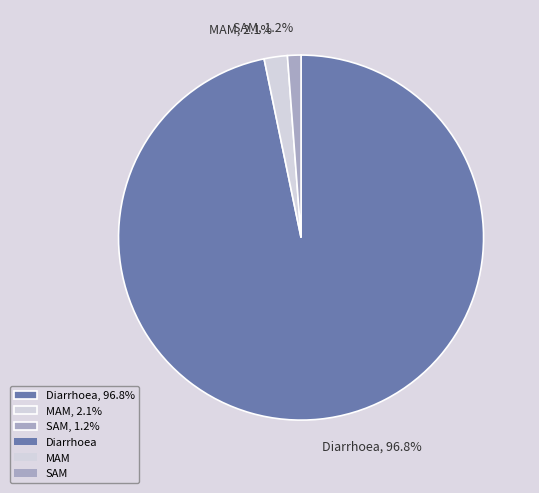

To the nearest percent, what percentage of the pie is MAM?

2%